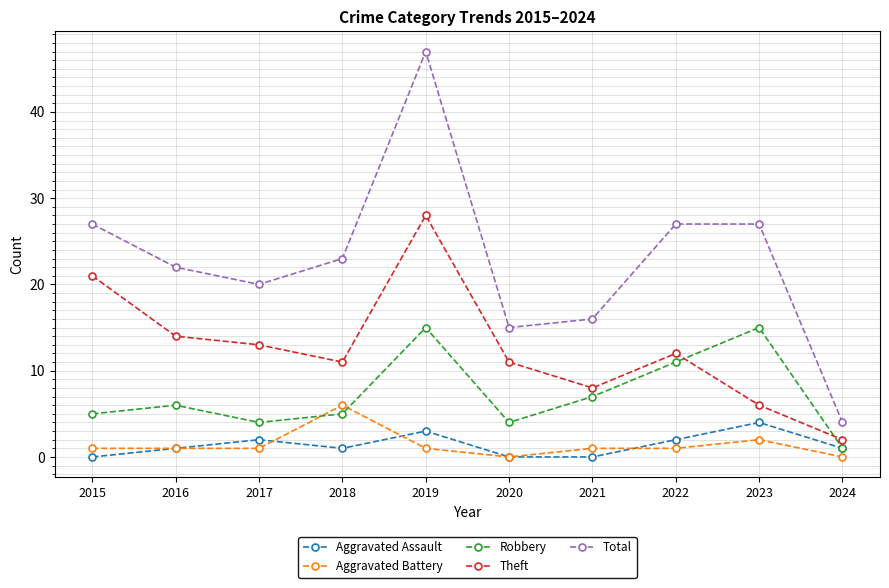

How many data points in Total are less than 23?

5